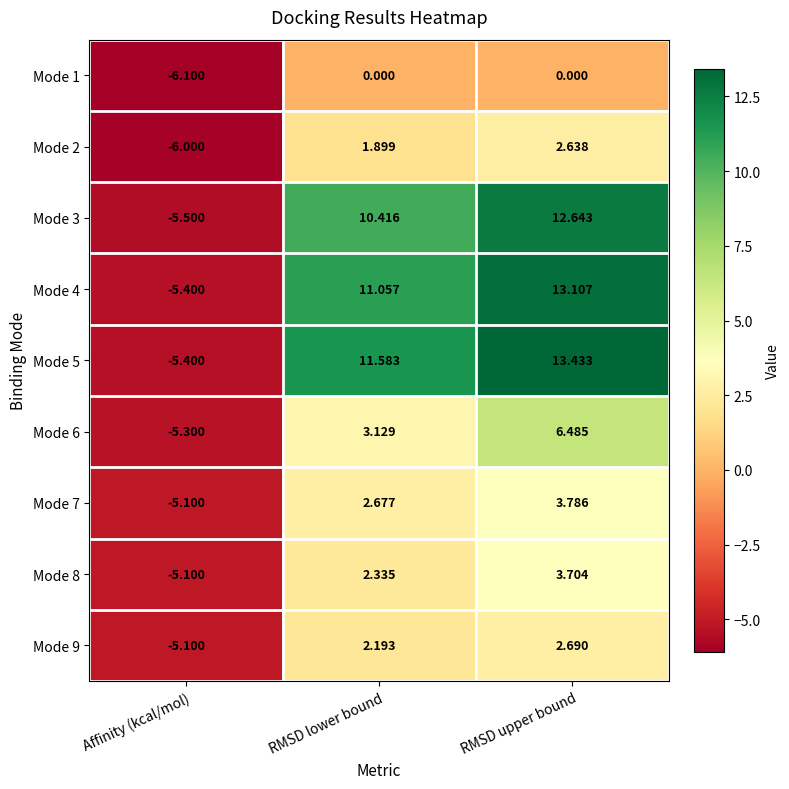

List the labels in order of Mode 6 value, smallest first.

Affinity (kcal/mol), RMSD lower bound, RMSD upper bound